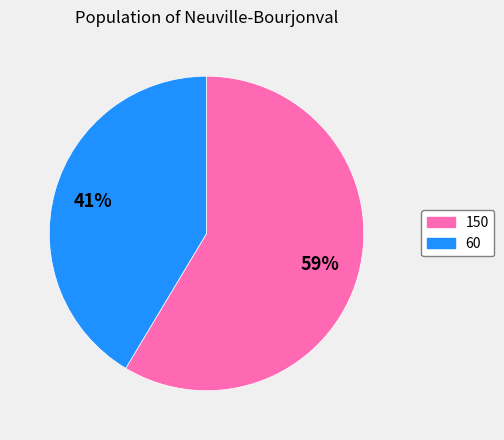

What percentage is the 150 slice, to the nearest percent?

59%